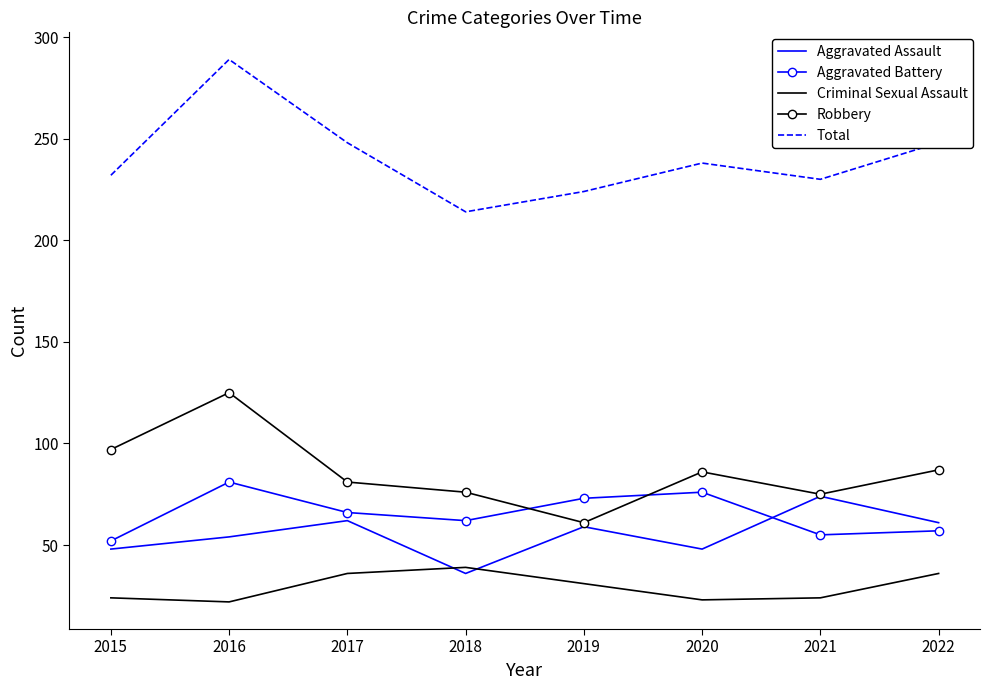

What is the difference between the highest and lowest values at 2017?

212